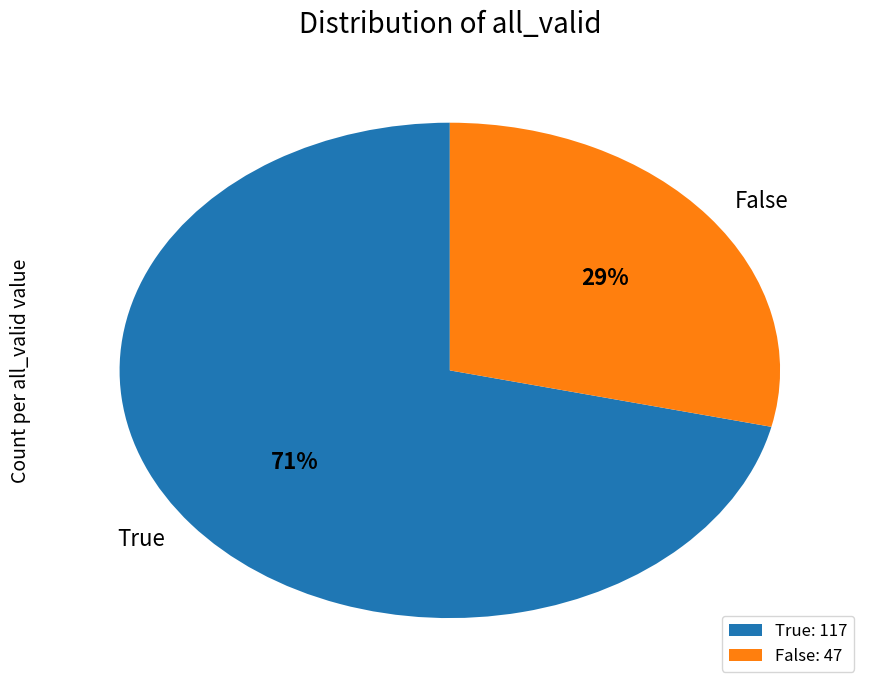

Which category has the smallest portion of the pie?

False